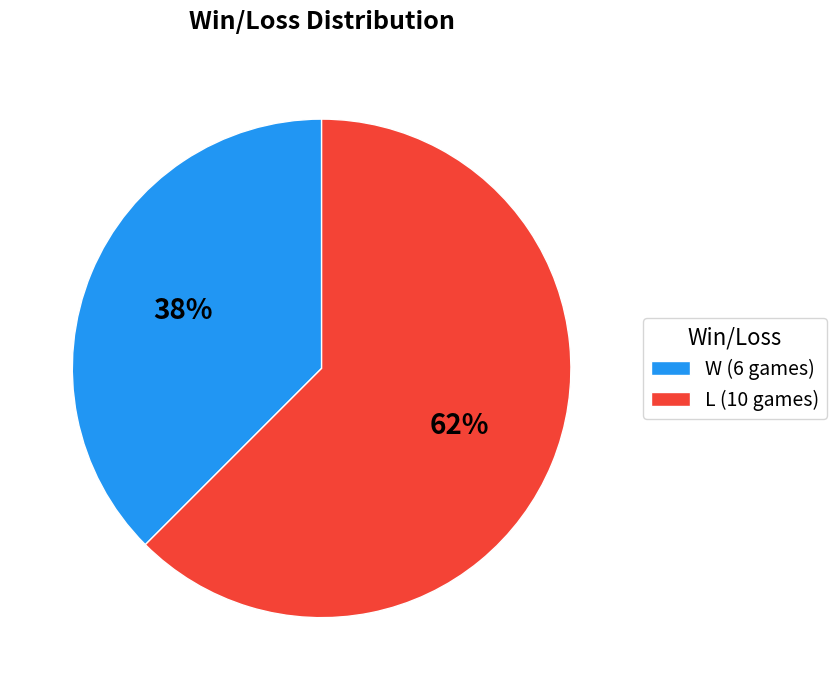

The W (6 games) slice represents 38% of the pie. True or false?

True